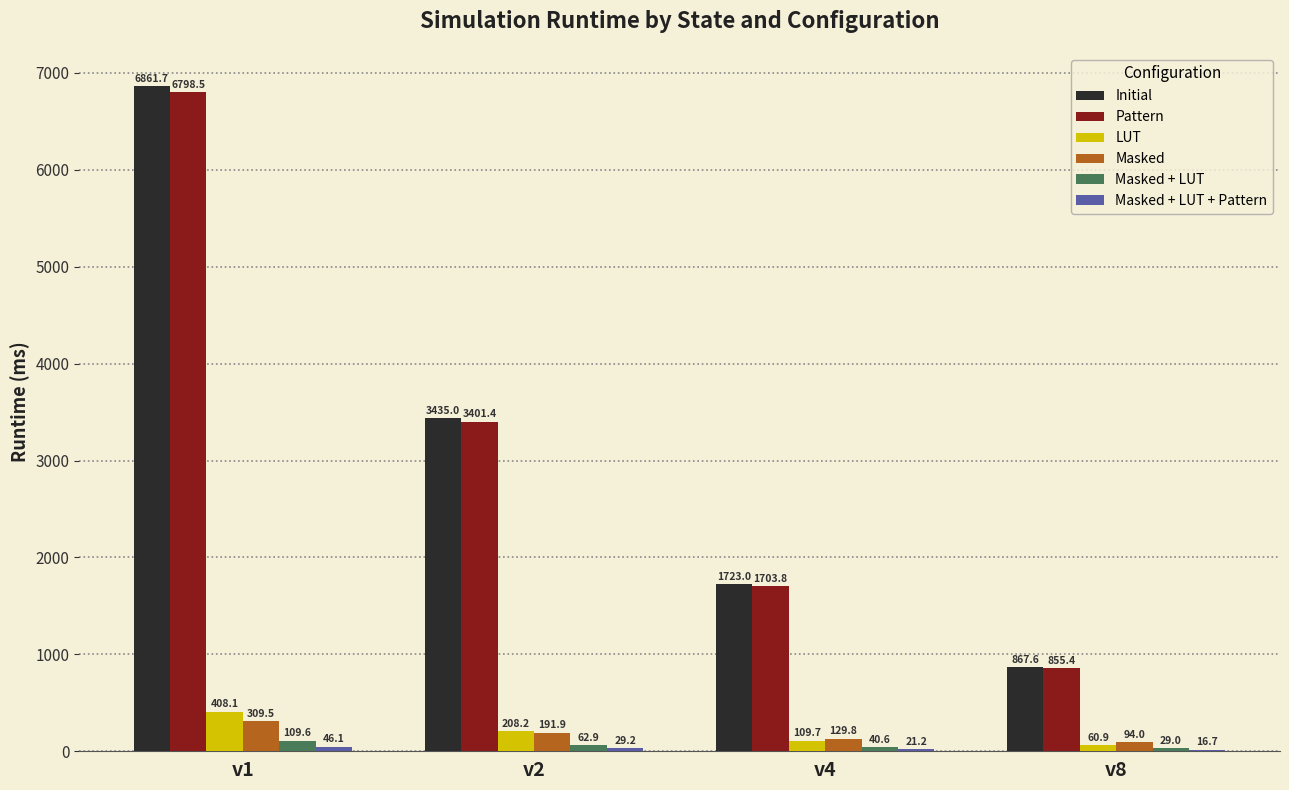

How many groups of bars are there?

4